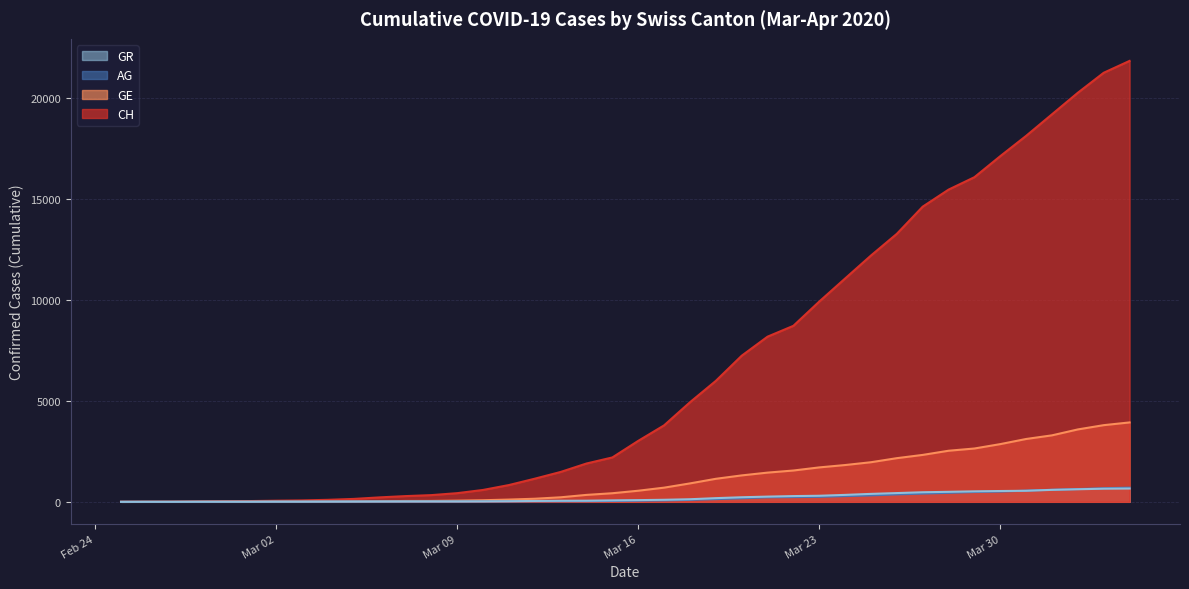

Rank the series at 2020-03-04 from highest to lowest value.

CH, GE, GR, AG